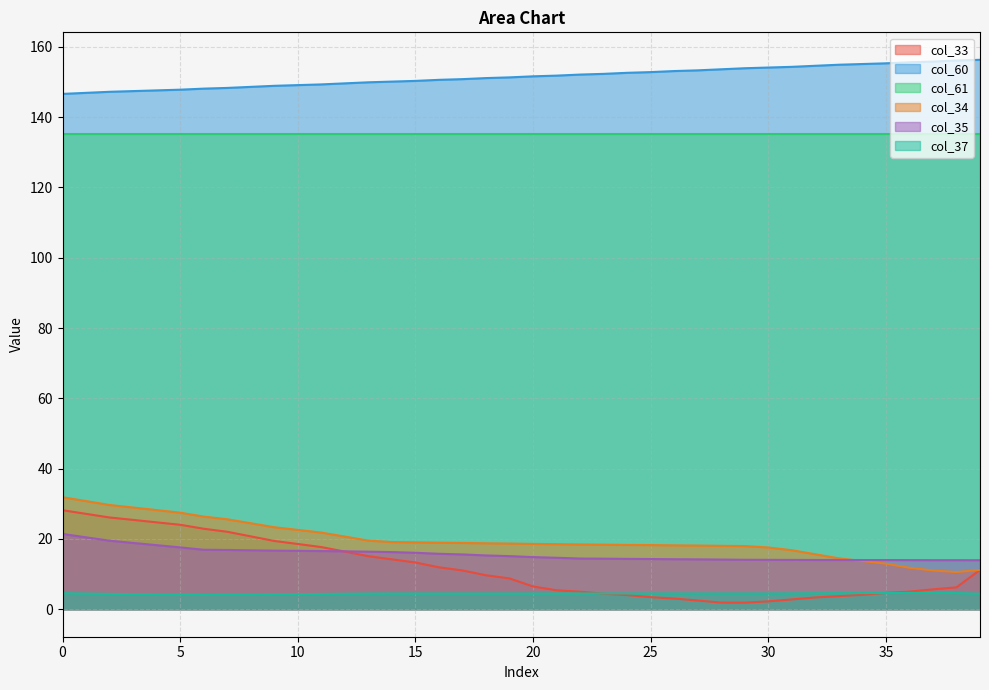

True or false: col_60 and col_34 cross at least once.

False